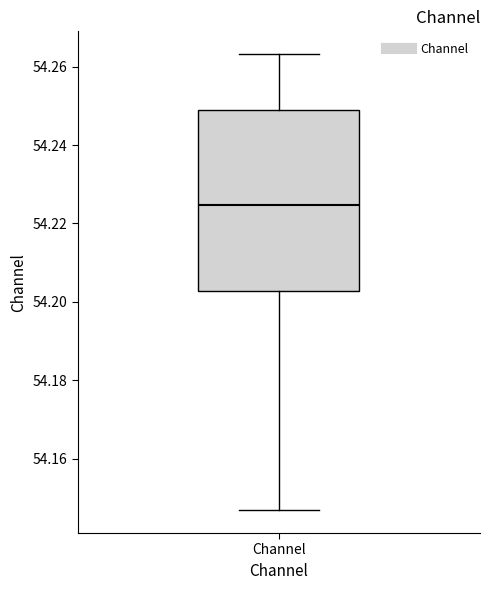

Transcribe this box plot: give where the median line is, the range the box spans, and where the two whiskers end, as read against the y-axis. The values are not printed on the chart, so give them approximately, as read against the axis.

median 54.224, box 54.202 to 54.248, whiskers 54.146 to 54.264